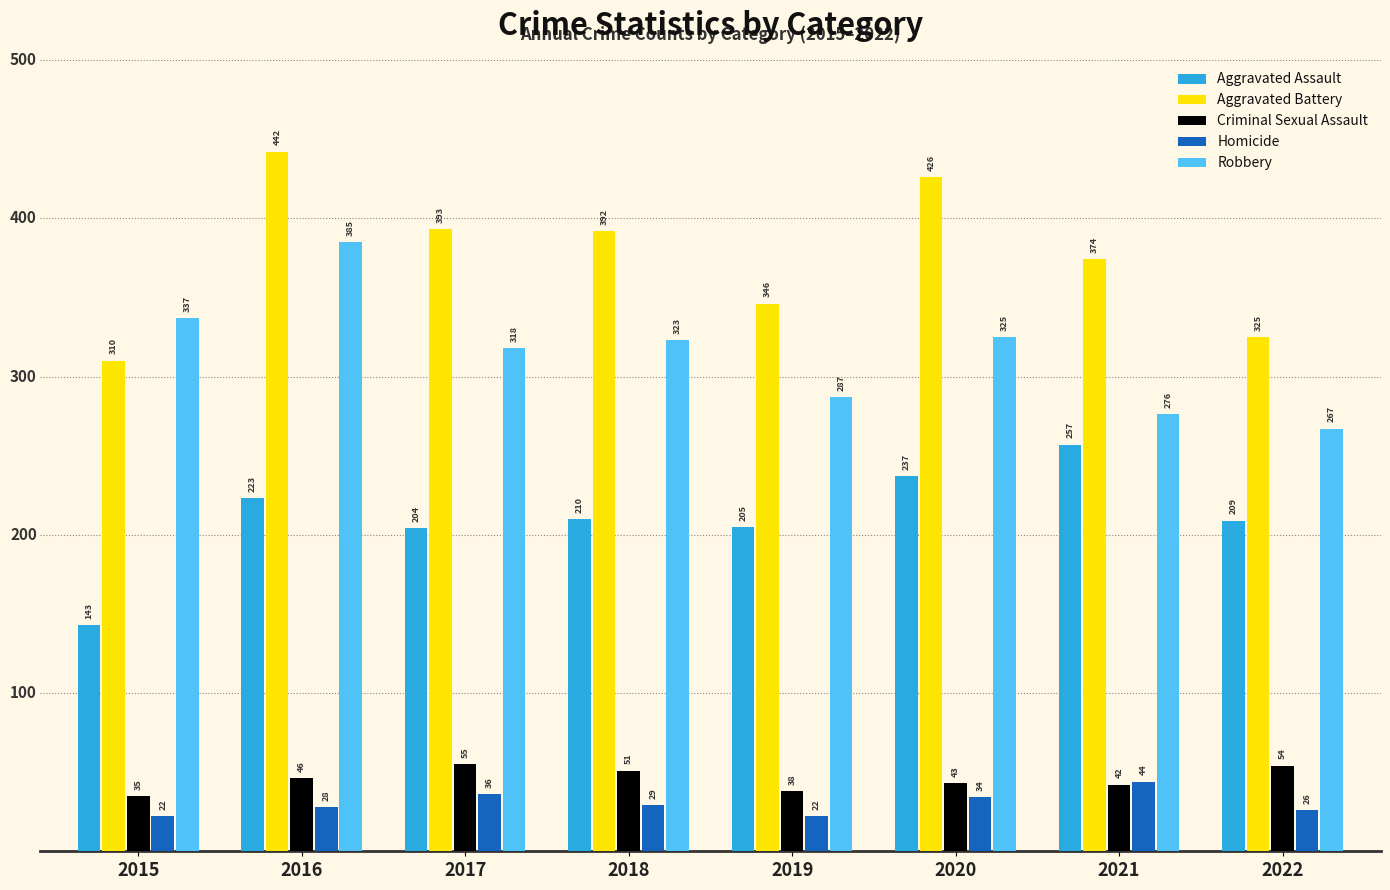

List the series in order of their peak value, lowest first.

Homicide, Criminal Sexual Assault, Aggravated Assault, Robbery, Aggravated Battery